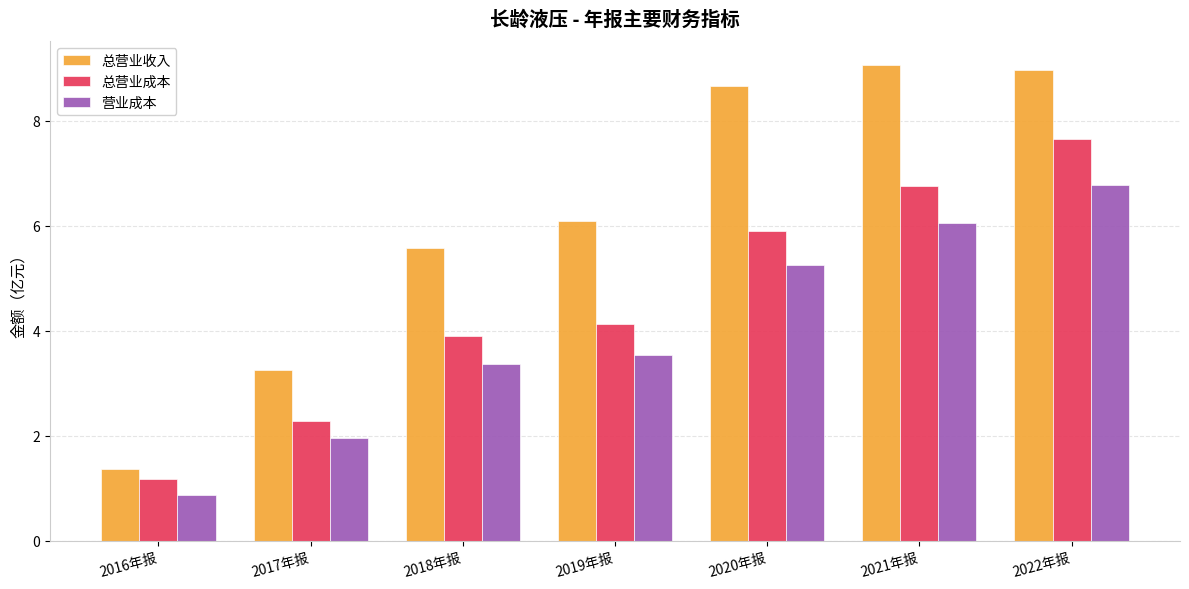

At which category does the chart reach its minimum across all series?

2016年报